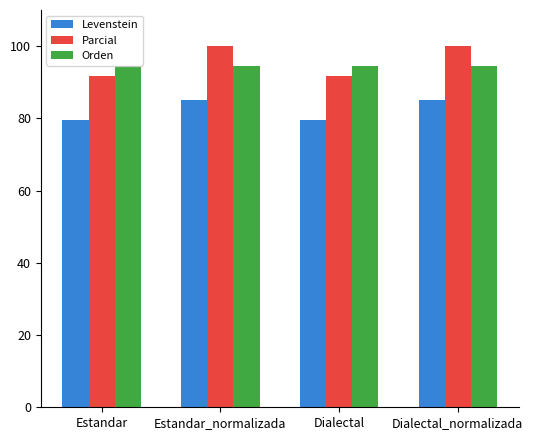

What is the maximum value for Orden?

94.4